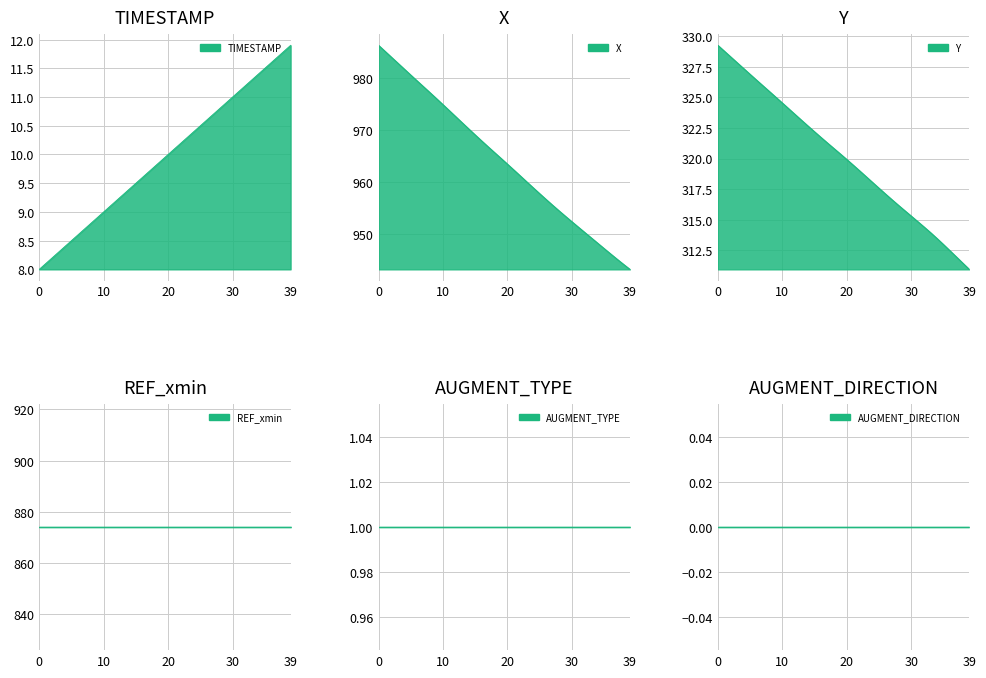

Is the value of X at 7 greater than the value of TIMESTAMP at 6?

Yes